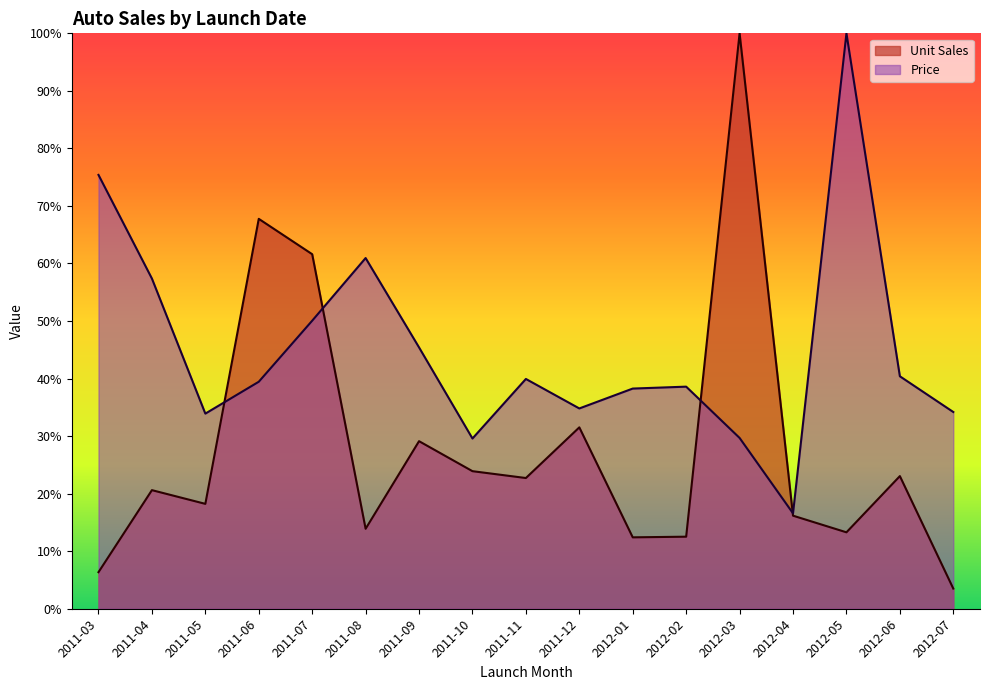

How many data points does each series have?

17